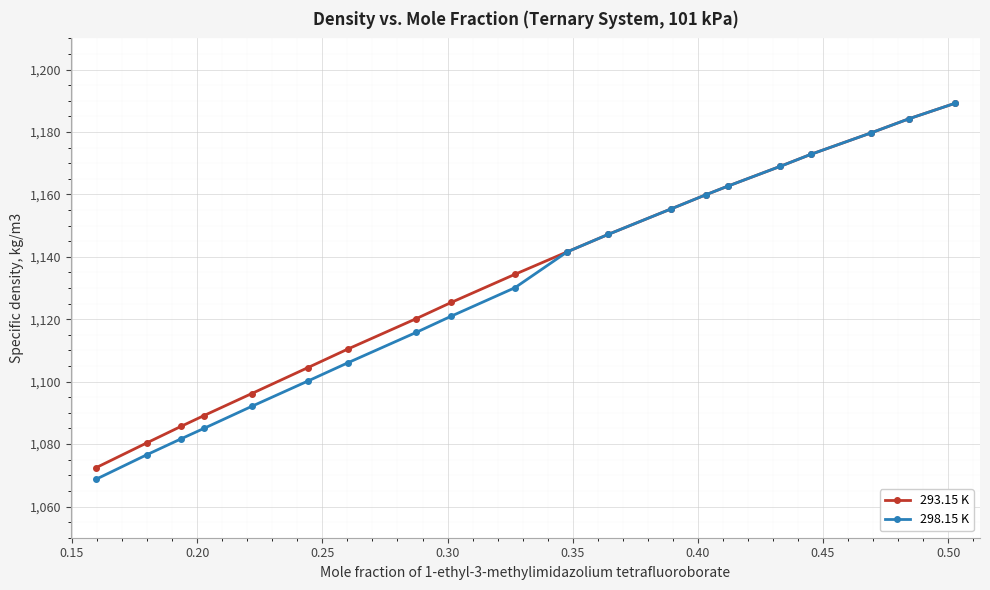

At how many categories does at least one series exceed 1149?

8